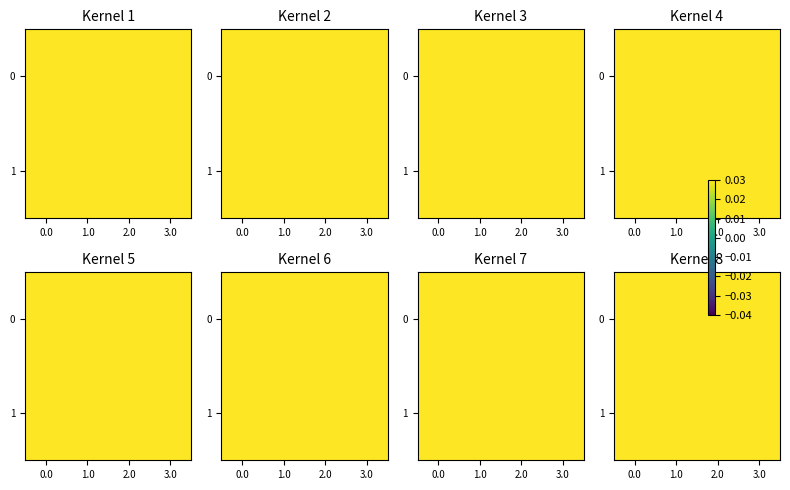

Which series has the largest total across all categories?

1